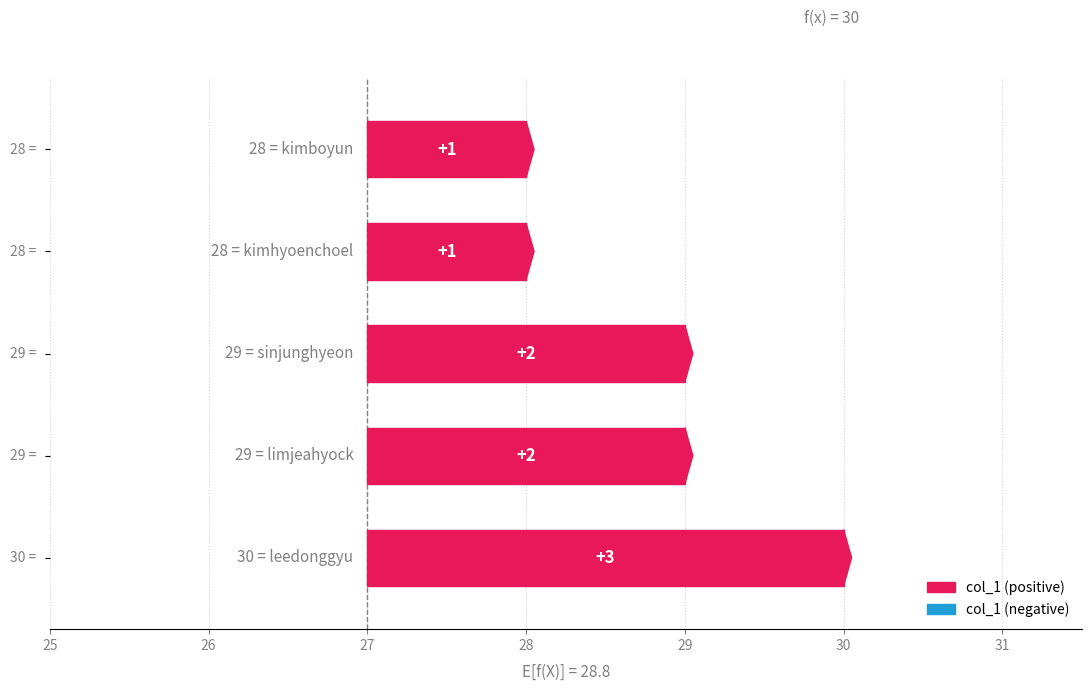

What is the label of the 1st bar from the right?

kimboyun